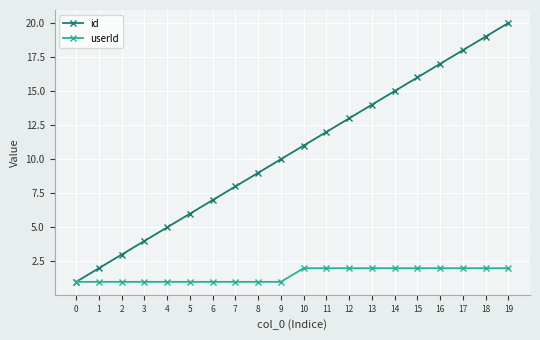

What is the sum of all id values?

210